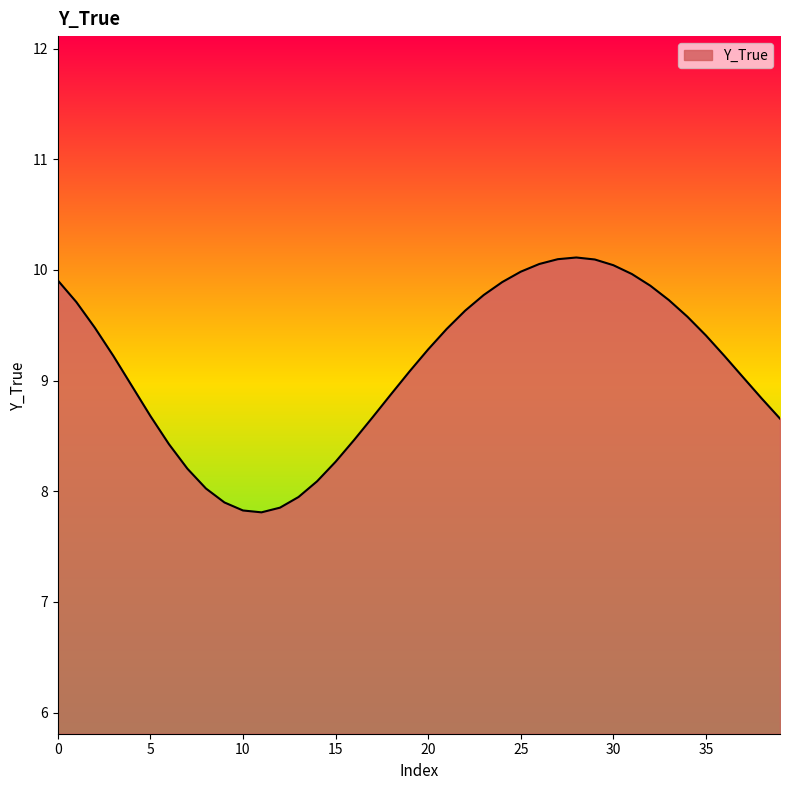

What is the smallest value displayed?

7.8